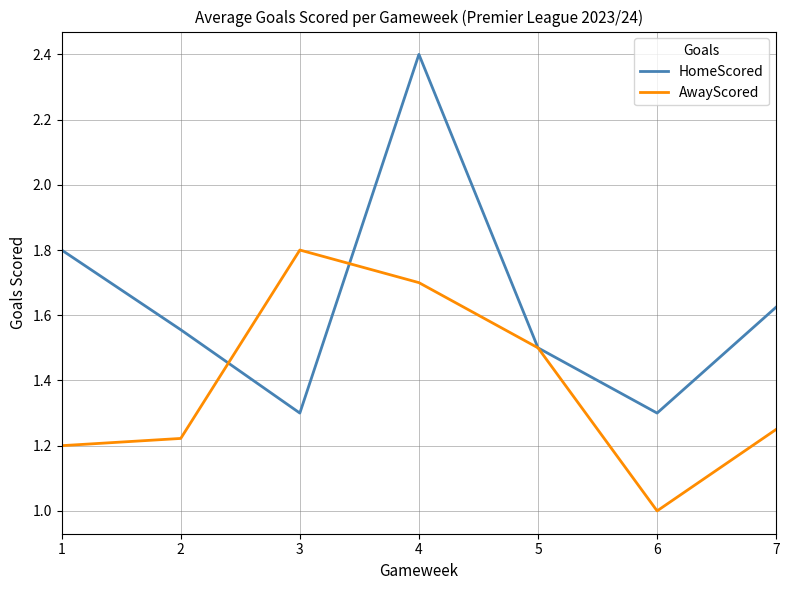

Which series has the largest total across all categories?

HomeScored